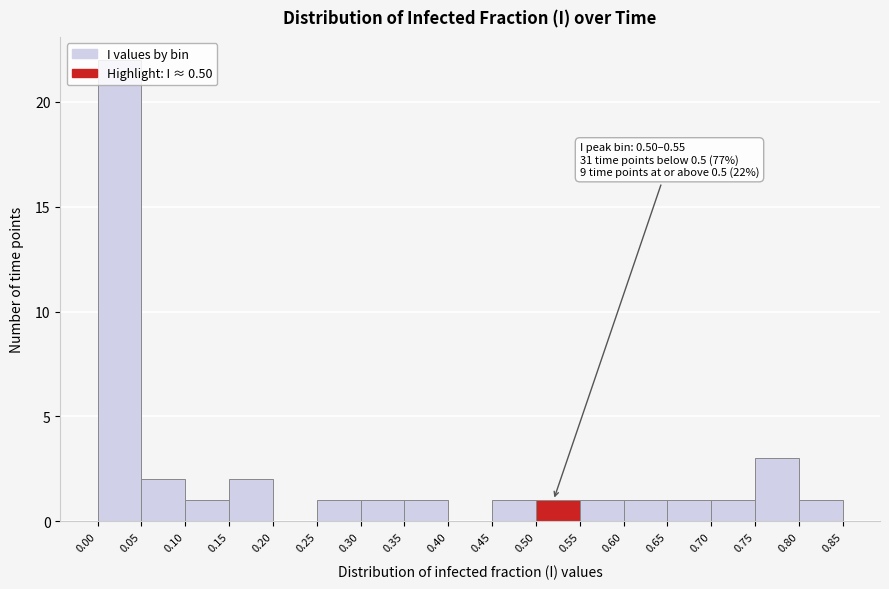

Which range on the x-axis has the tallest bar?

0.00 to 0.05